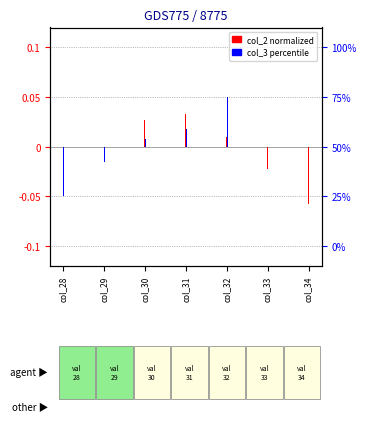

At which category is the sum across all series the highest?

col_32